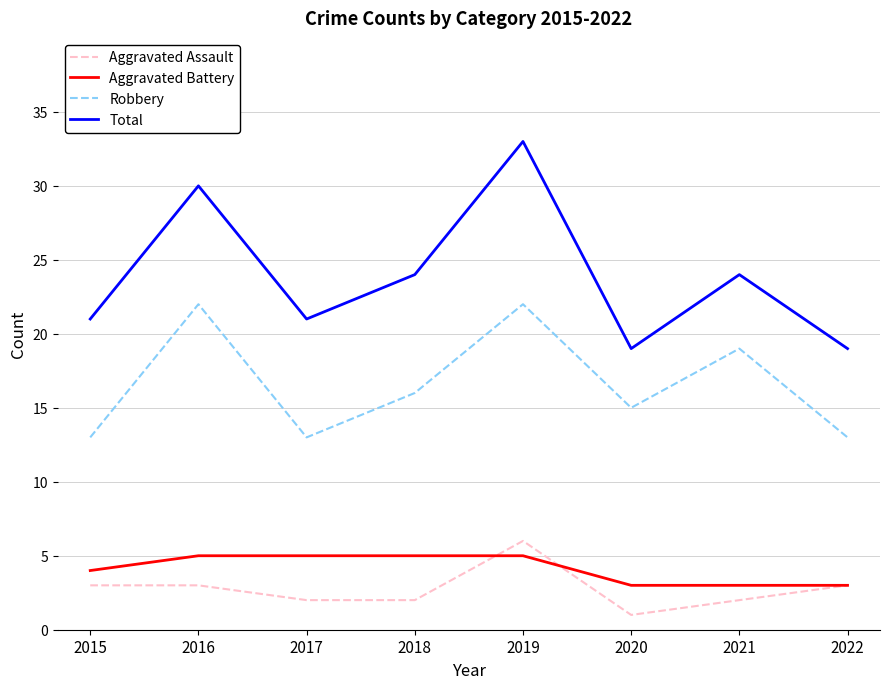

Reading left to right, transcribe all the data shown in this chart.

Aggravated Assault: 2015=3	2016=3	2017=2	2018=2	2019=6	2020=1	2021=2	2022=3
Aggravated Battery: 2015=4	2016=5	2017=5	2018=5	2019=5	2020=3	2021=3	2022=3
Robbery: 2015=13	2016=22	2017=13	2018=16	2019=22	2020=15	2021=19	2022=13
Total: 2015=21	2016=30	2017=21	2018=24	2019=33	2020=19	2021=24	2022=19